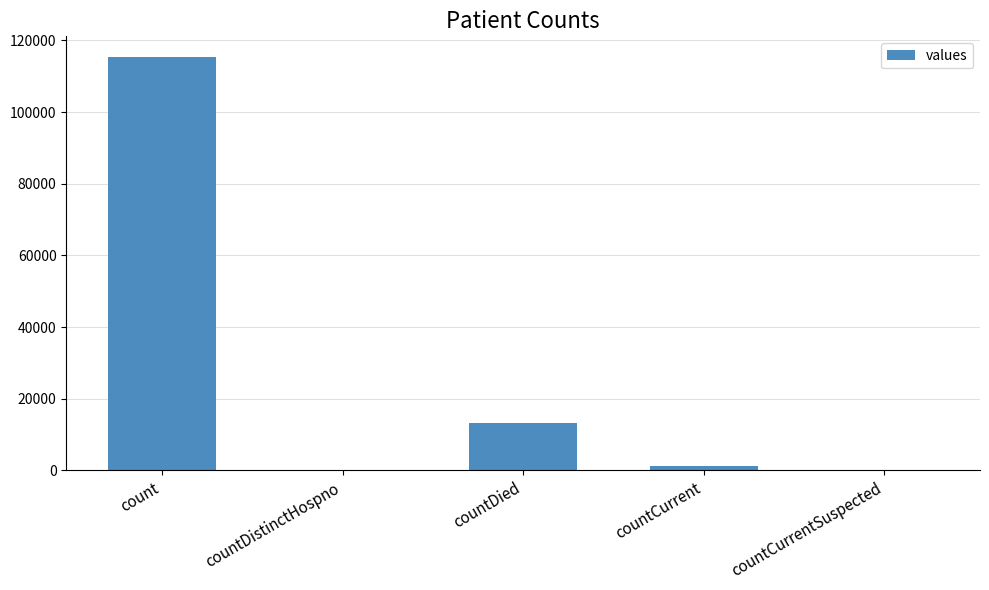

The value at countCurrentSuspected is 67129. True or false?

False